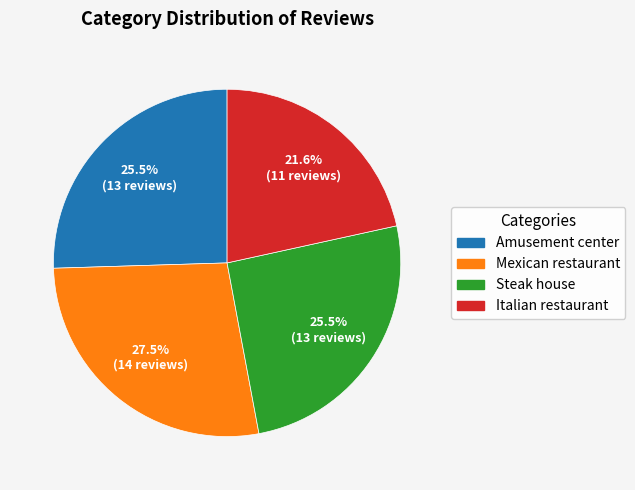

Is there any slice that represents more than half of the pie?

No